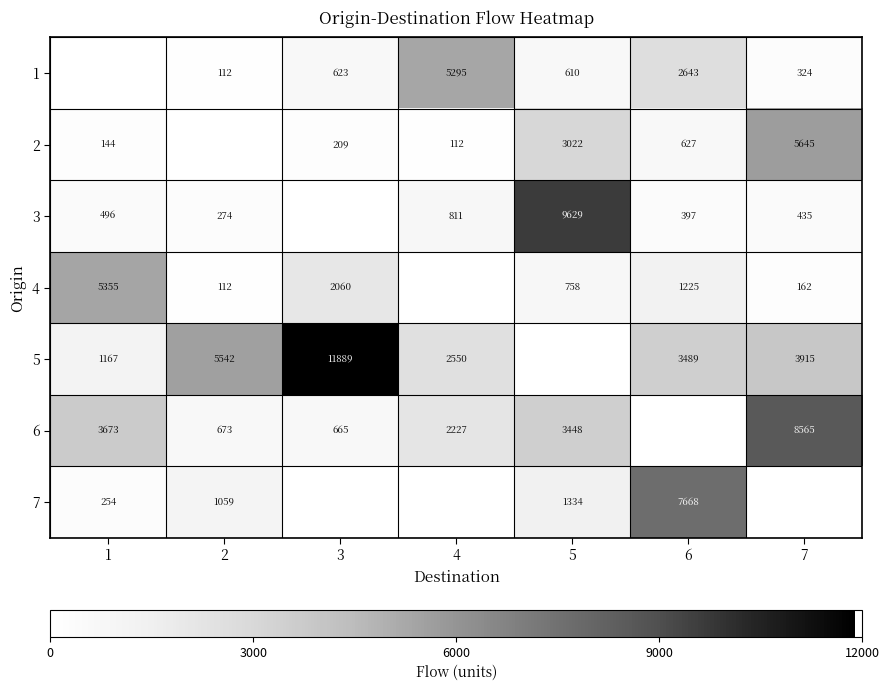

What is the difference between the 2 values at 4 and 1?

32